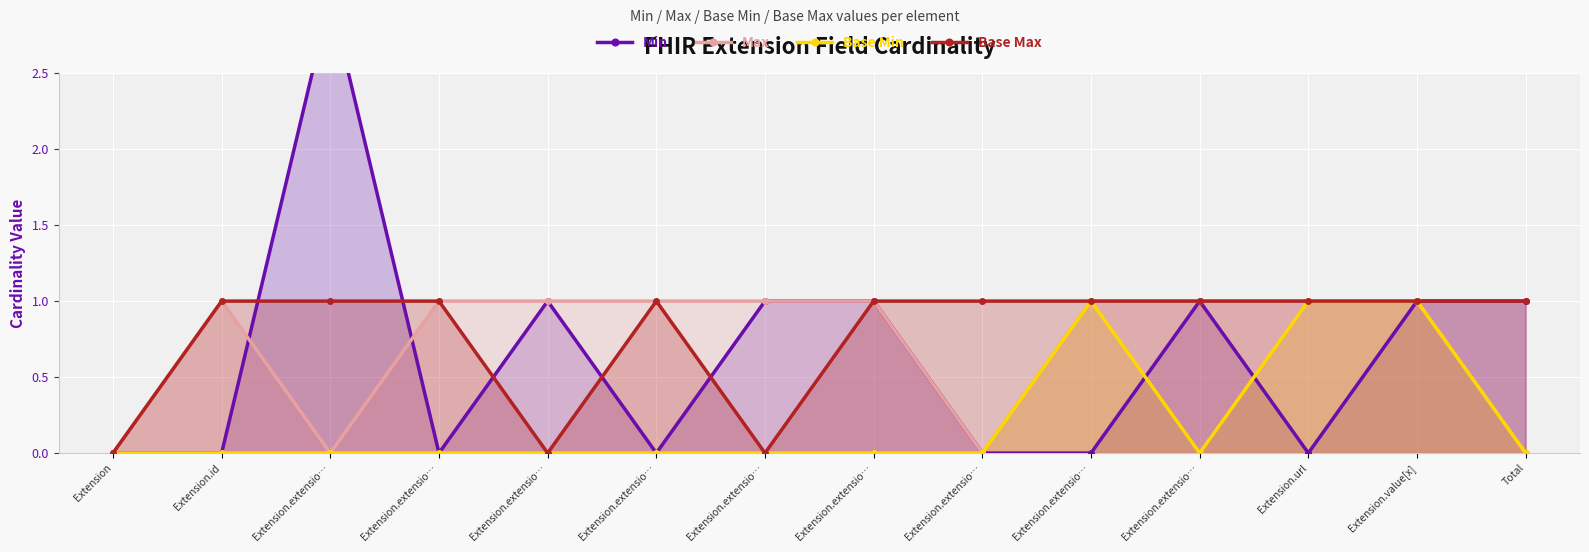

Reading left to right, list all the values displayed in this chart.

Min: 0	0	3	0	1	0	1	1	0	0	1	0	1	1
Max: 0	1	0	1	1	1	1	1	0	1	1	1	1	0
Base Min: 0	0	0	0	0	0	0	0	0	1	0	1	1	0
Base Max: 0	1	1	1	0	1	0	1	1	1	1	1	1	1